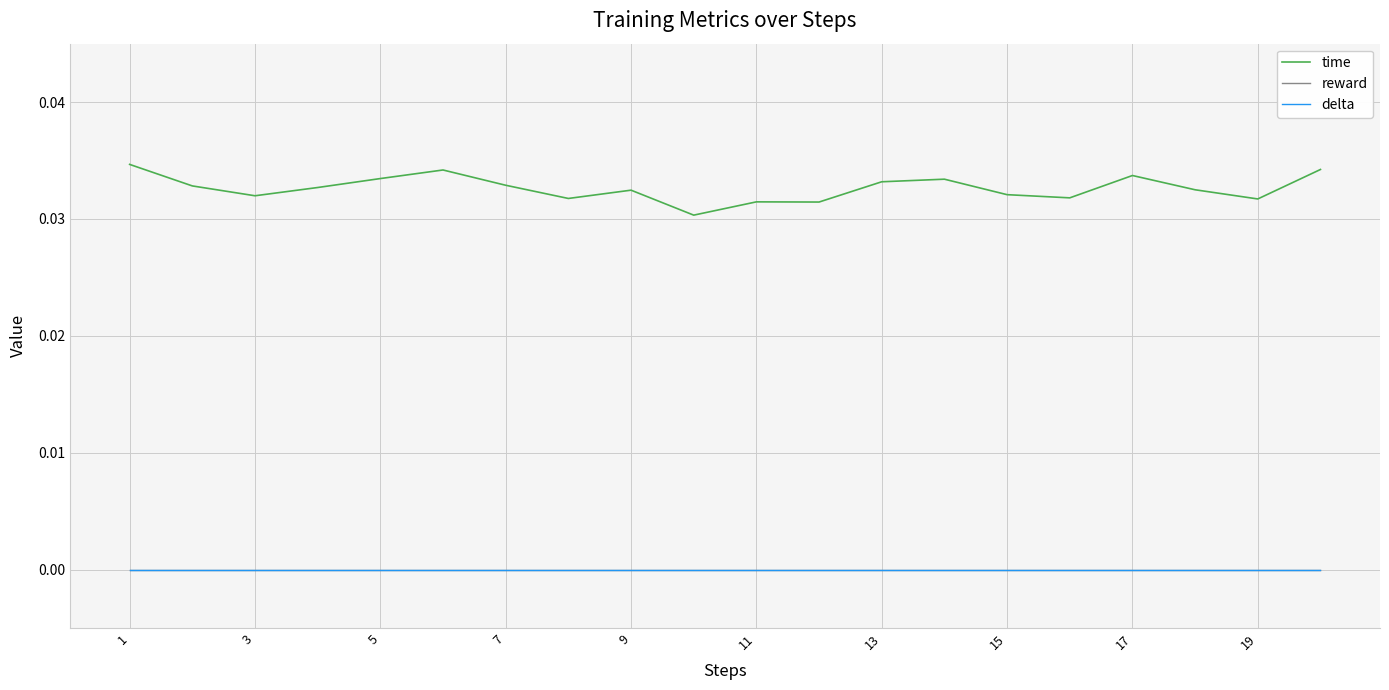

Does the chart display data point markers on the line(s)?

No